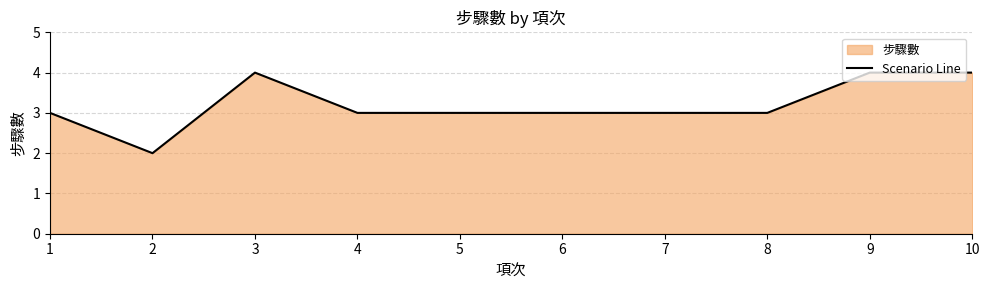

The chart shows a value of 1 at 3. True or false?

False